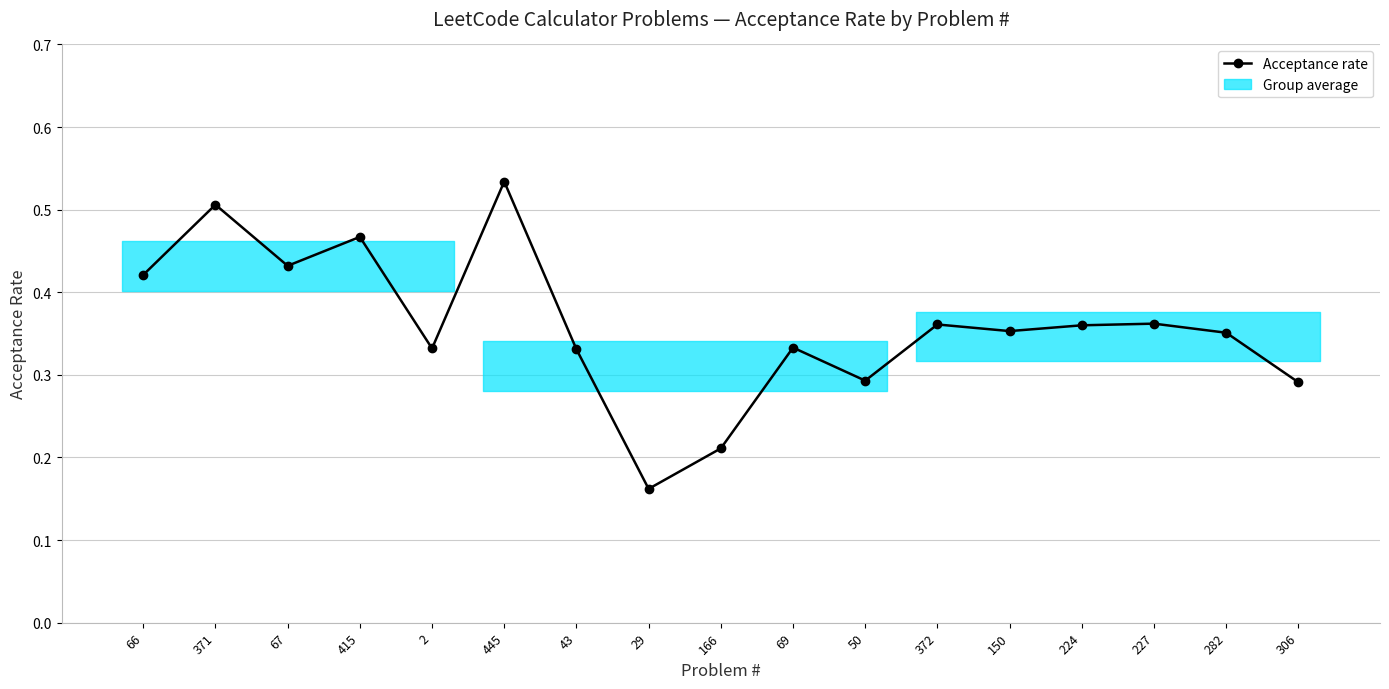

Reading right to left, transcribe all the data shown in this chart.

0.3	0.4	0.4	0.4	0.4	0.4	0.3	0.3	0.2	0.2	0.3	0.5	0.3	0.5	0.4	0.5	0.4